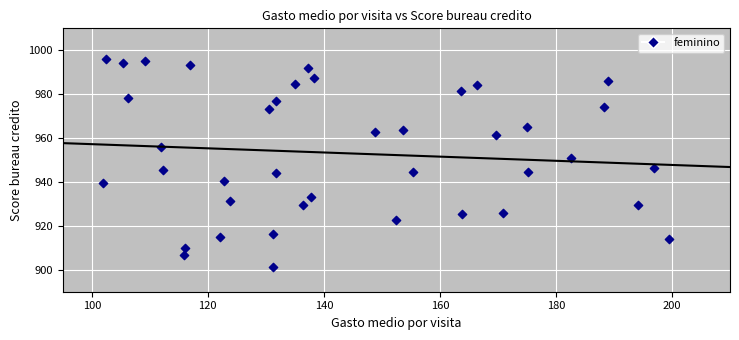

What is the range of Y values (max minus min)?

94.7